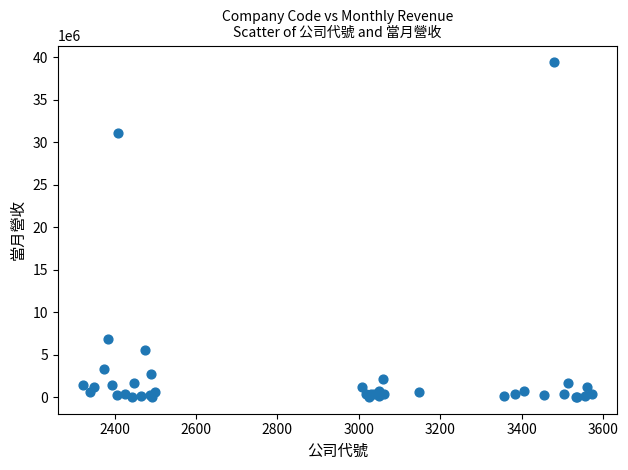

What Y value in the scatter plot is closest to 19719122?

31079829